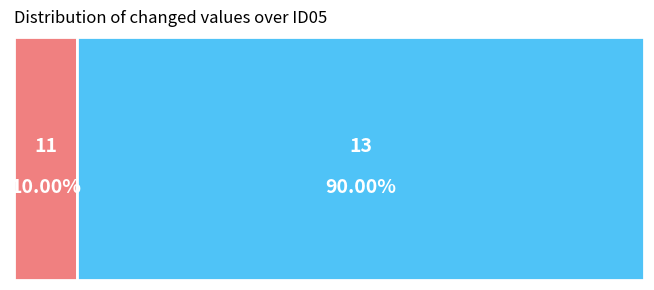

Combined, do 13 and 11 account for over 50%?

Yes